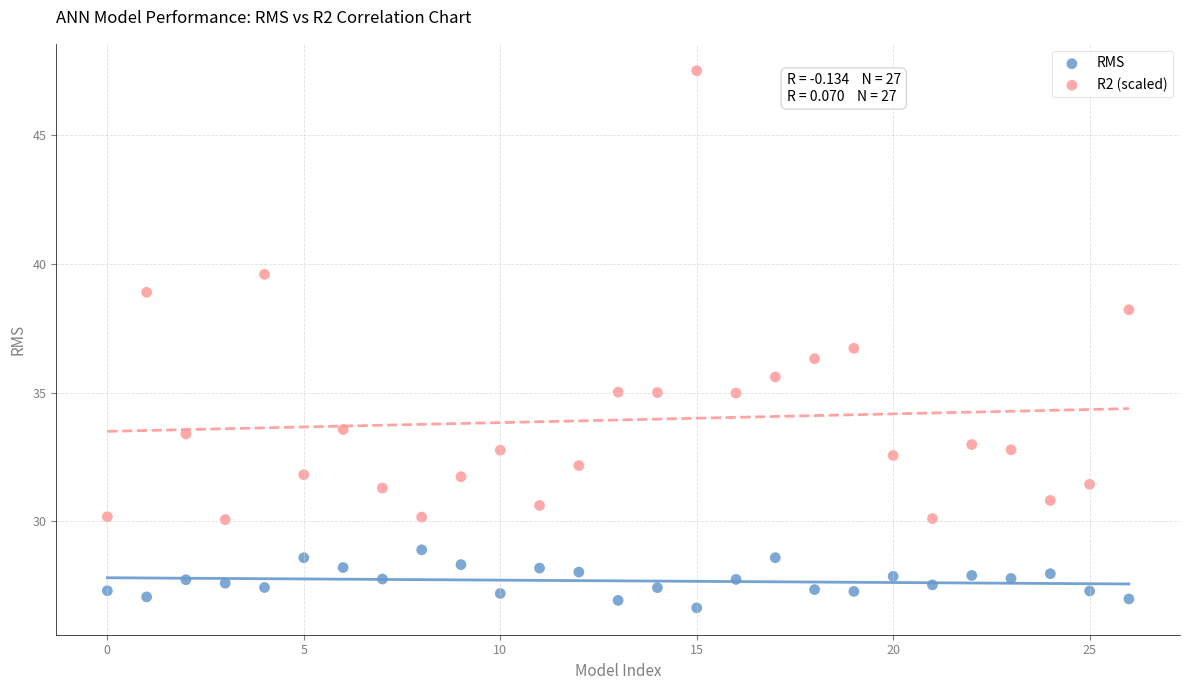

Which series contains the highest Y value?

R2 (scaled)